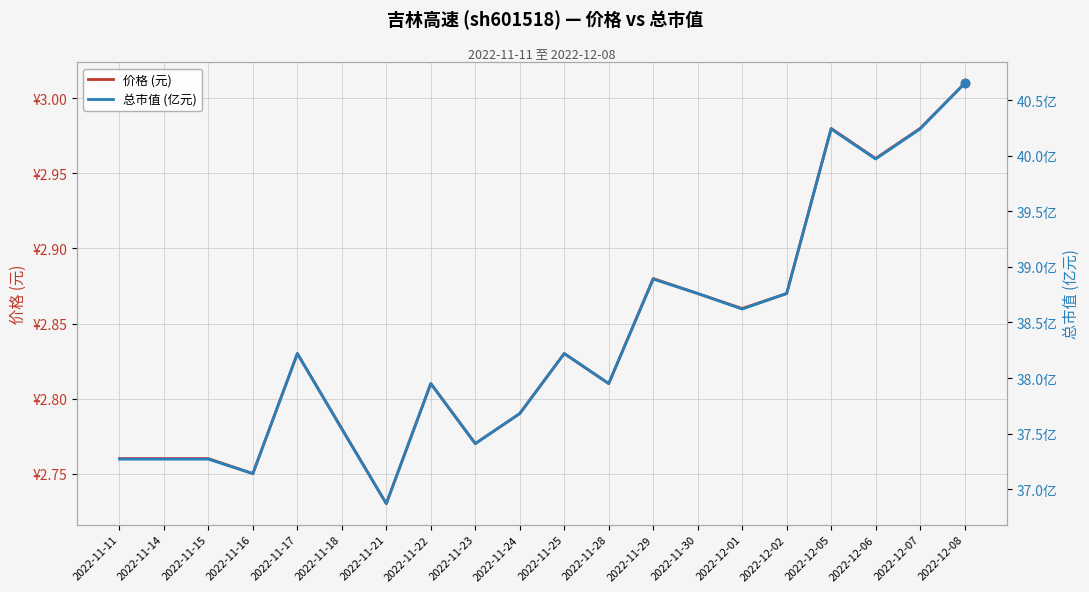

Which series has the widest spread of values?

总市值 (亿元)